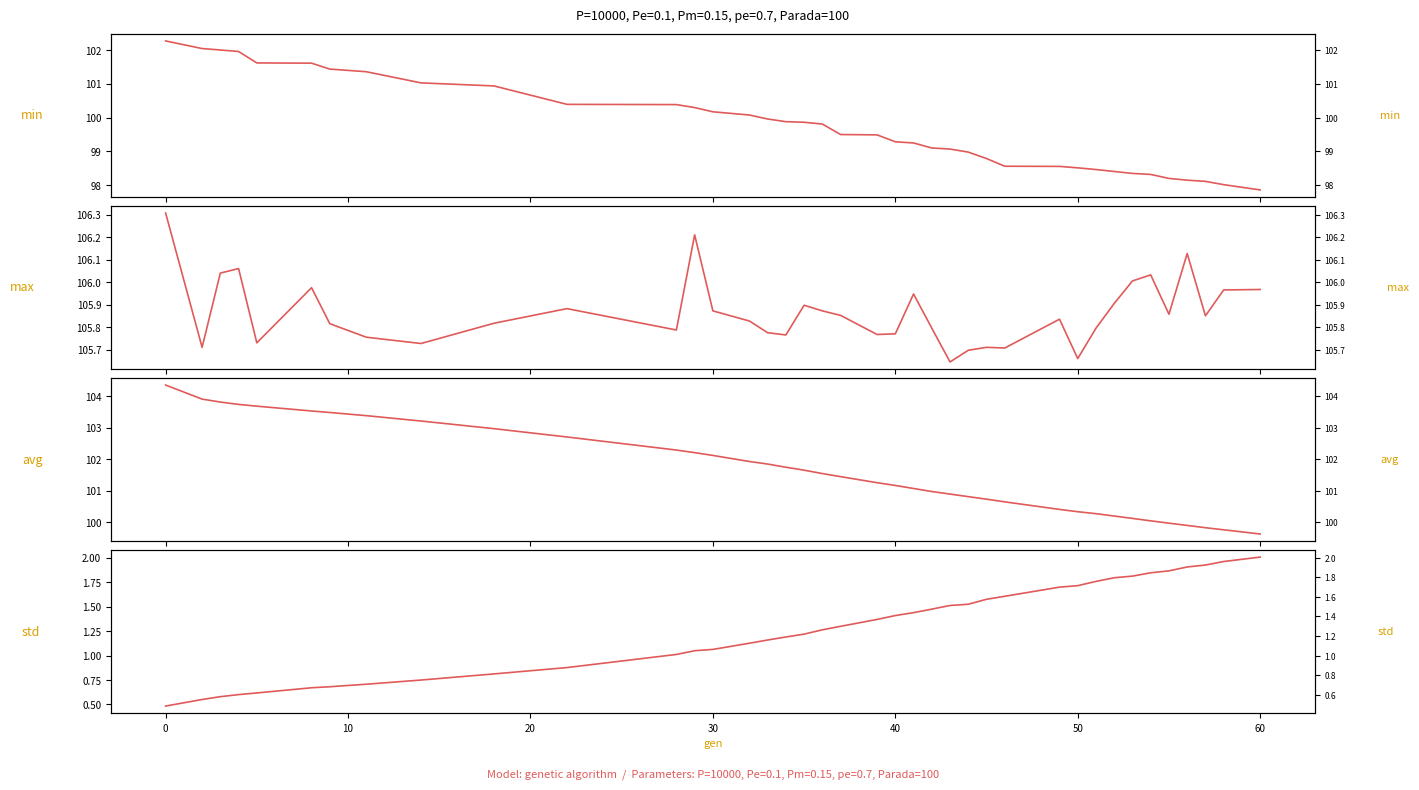

True or false: avg and std cross at least once.

False